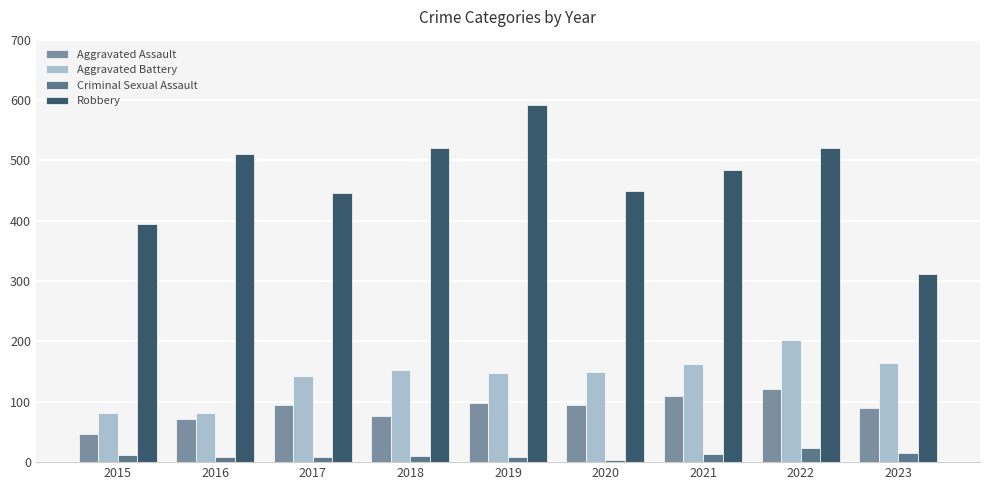

What is the value of the Aggravated Battery bar at the 5th from the left?

148